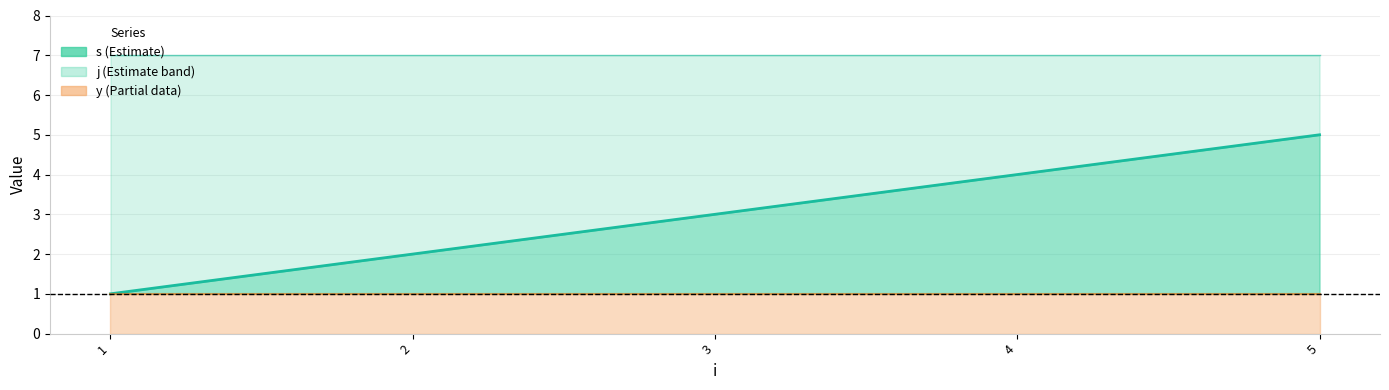

How many lines are shown in the chart?

3